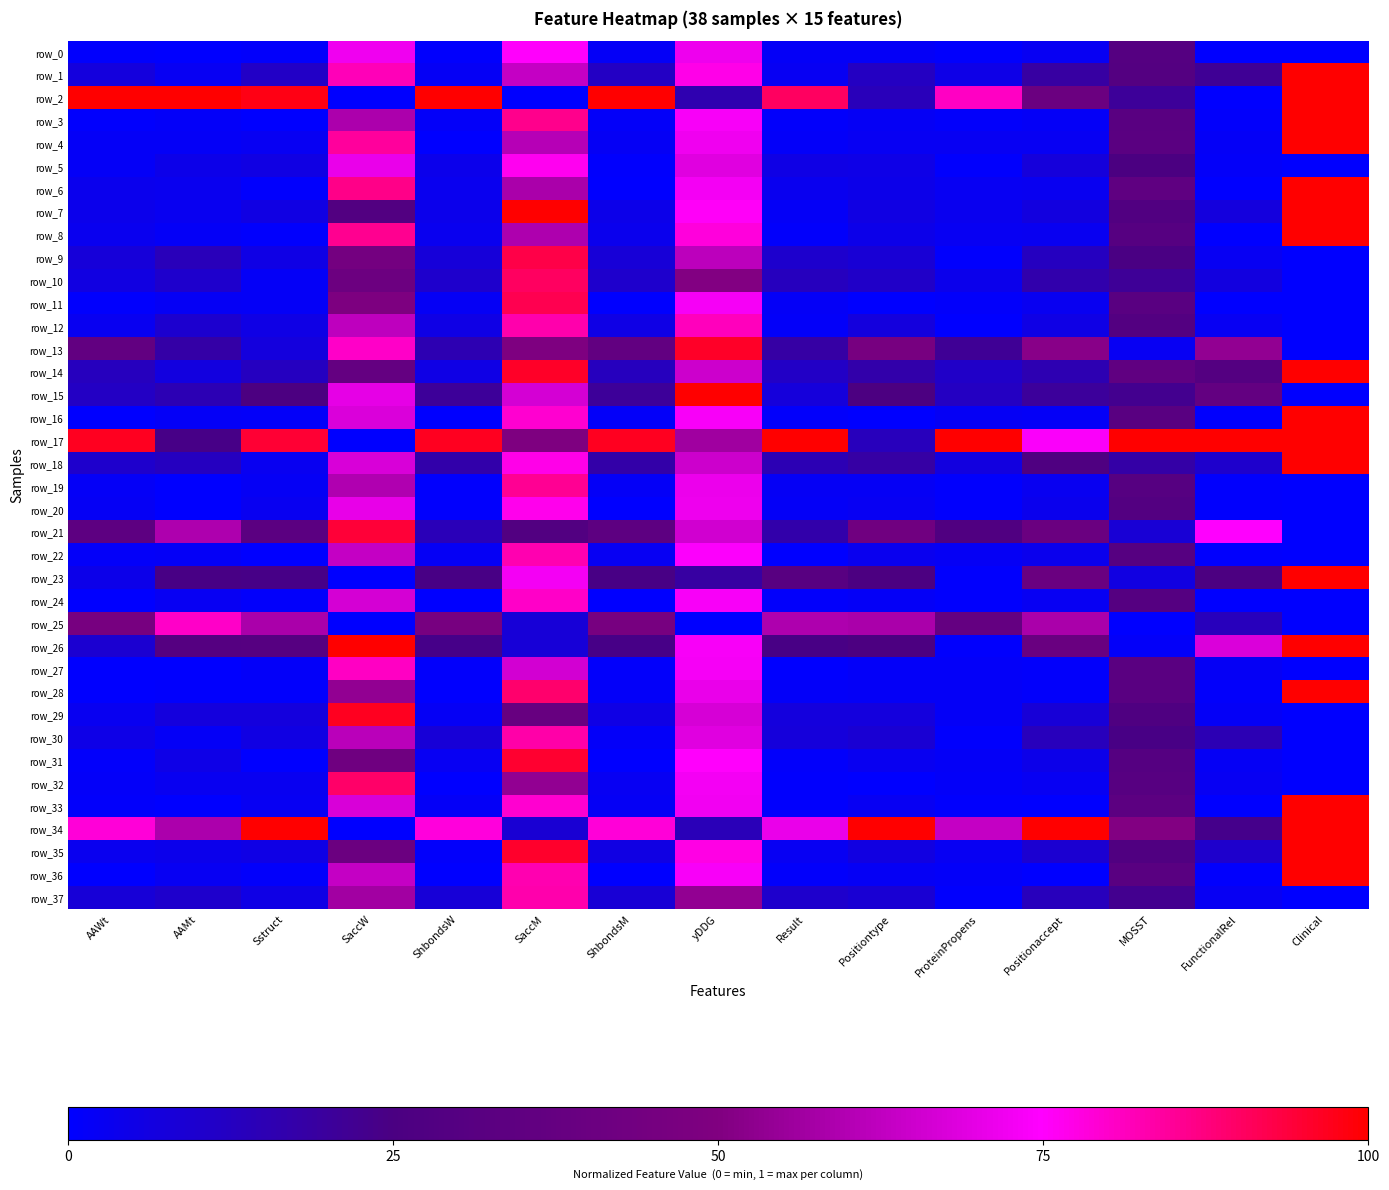

List the series in order of their peak value, highest first.

row_1, row_2, row_3, row_4, row_6, row_7, row_8, row_14, row_15, row_16, row_17, row_18, row_23, row_26, row_28, row_33, row_34, row_35, row_36, row_29, row_13, row_31, row_21, row_9, row_11, row_10, row_32, row_19, row_30, row_37, row_12, row_22, row_27, row_25, row_24, row_20, row_5, row_0